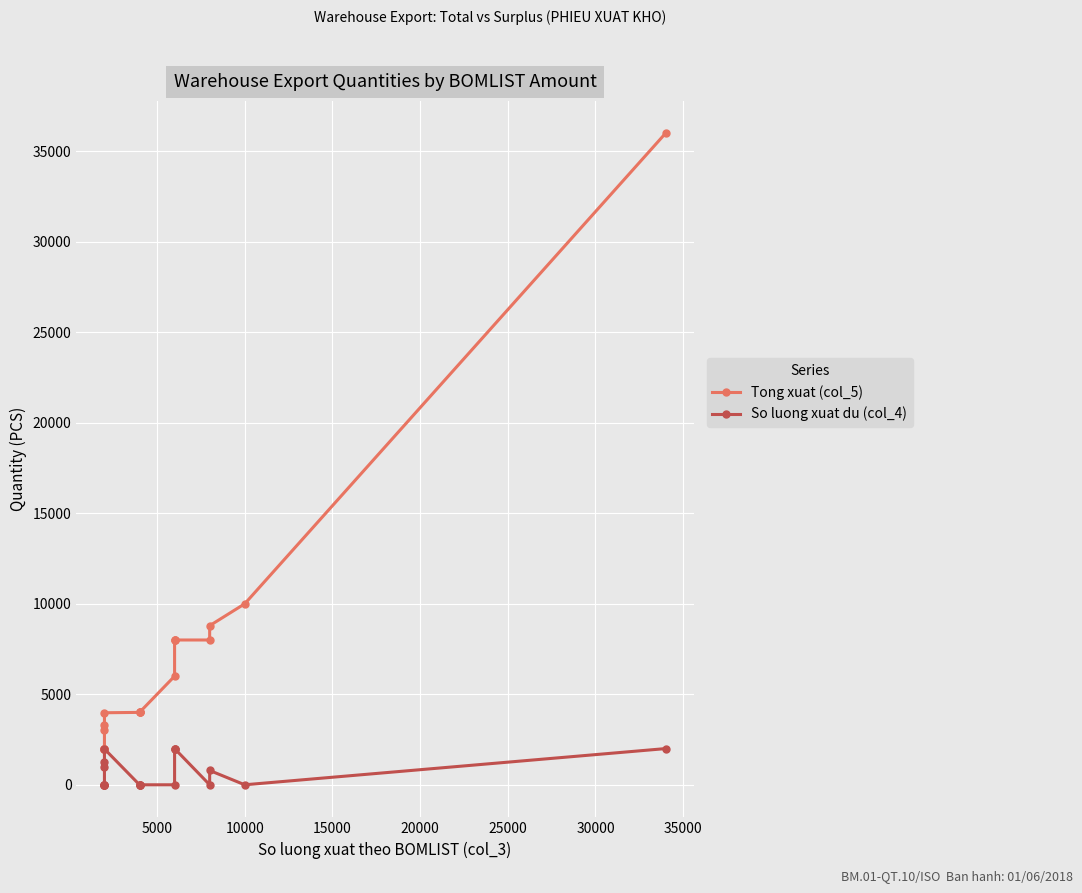

True or false: So luong xuat du (col_4) and Tong xuat (col_5) cross at least once.

False